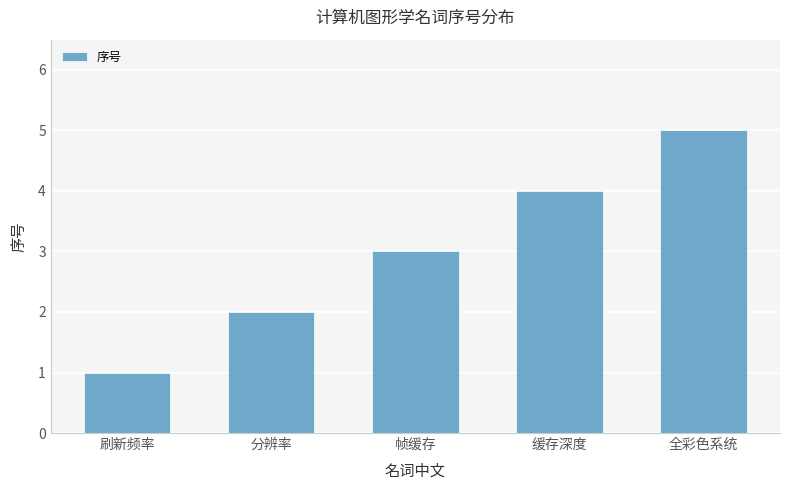

What is the value of the 2nd bar from the left?

2